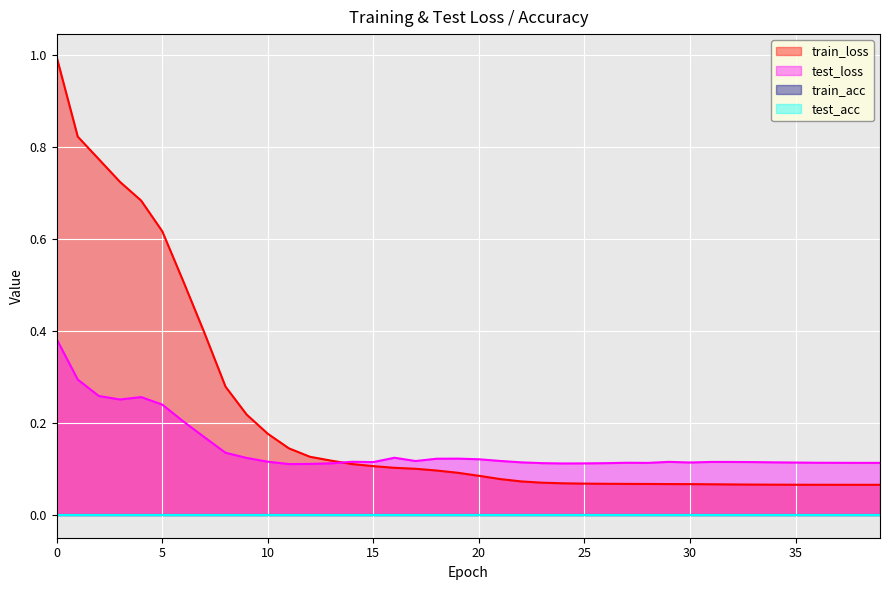

True or false: test_loss has a value of 0.1 at 12.

True